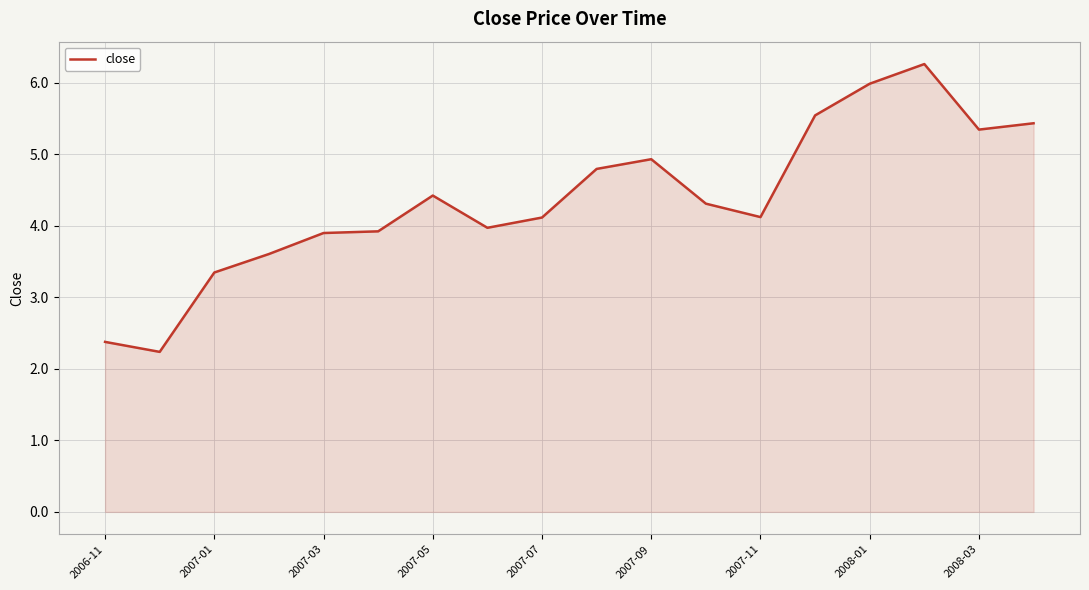

Does the chart have visible grid lines?

Yes